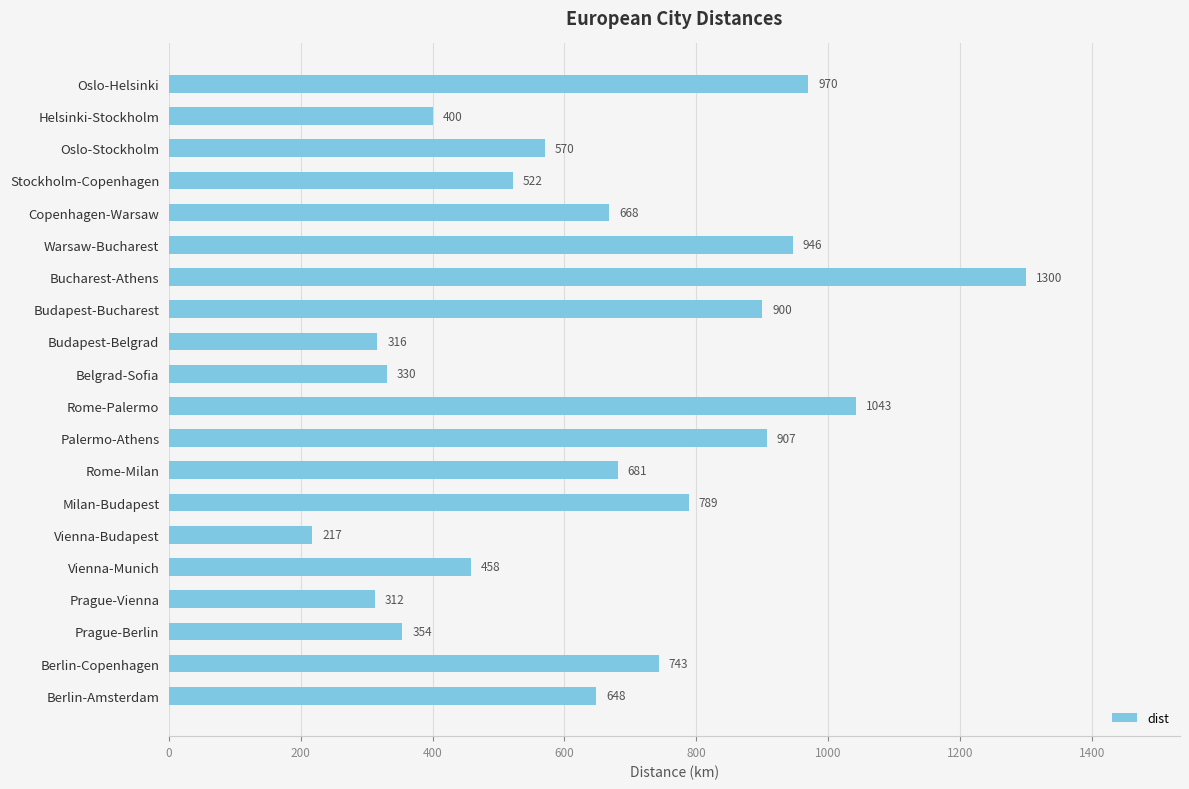

What value does the data have at Stockholm-Copenhagen, to the nearest 50?

500